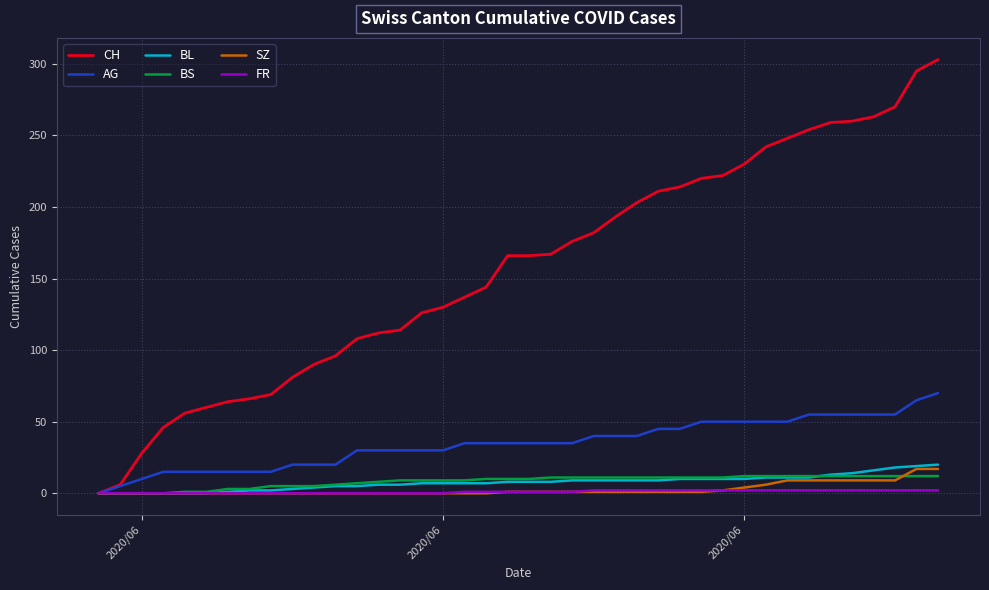

How many distinct data groups are displayed?

6